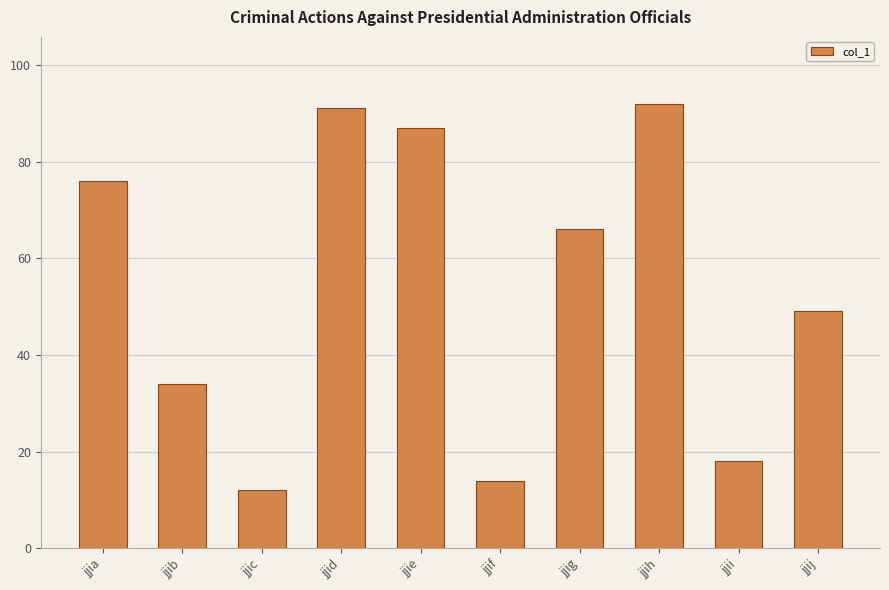

What is the minimum value shown in the chart?

12